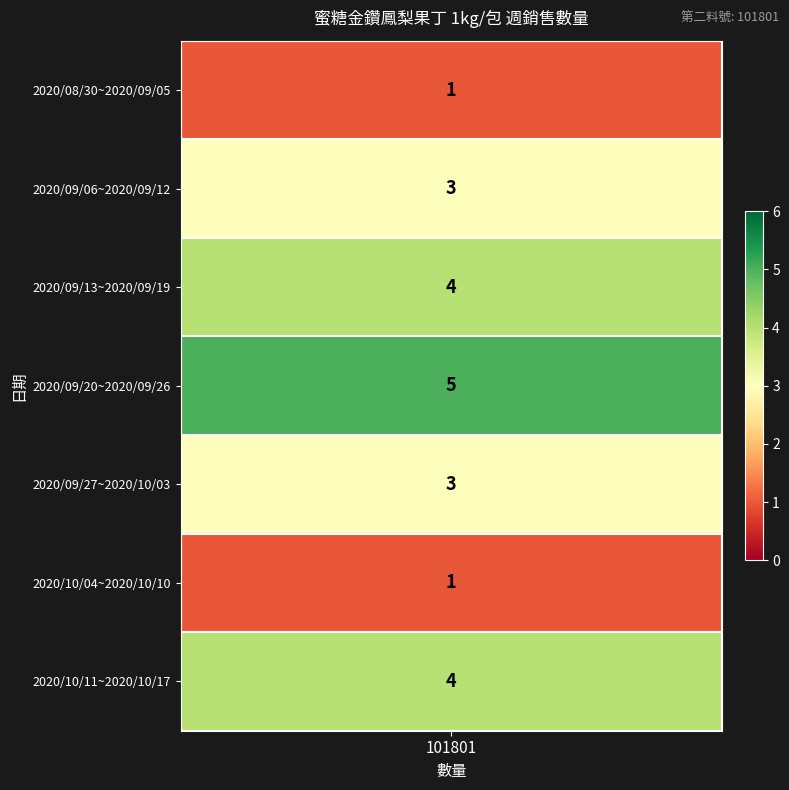

Reading right to left, transcribe all the data shown in this chart.

2020/10/11~2020/10/17=4	2020/10/04~2020/10/10=1	2020/09/27~2020/10/03=3	2020/09/20~2020/09/26=5	2020/09/13~2020/09/19=4	2020/09/06~2020/09/12=3	2020/08/30~2020/09/05=1